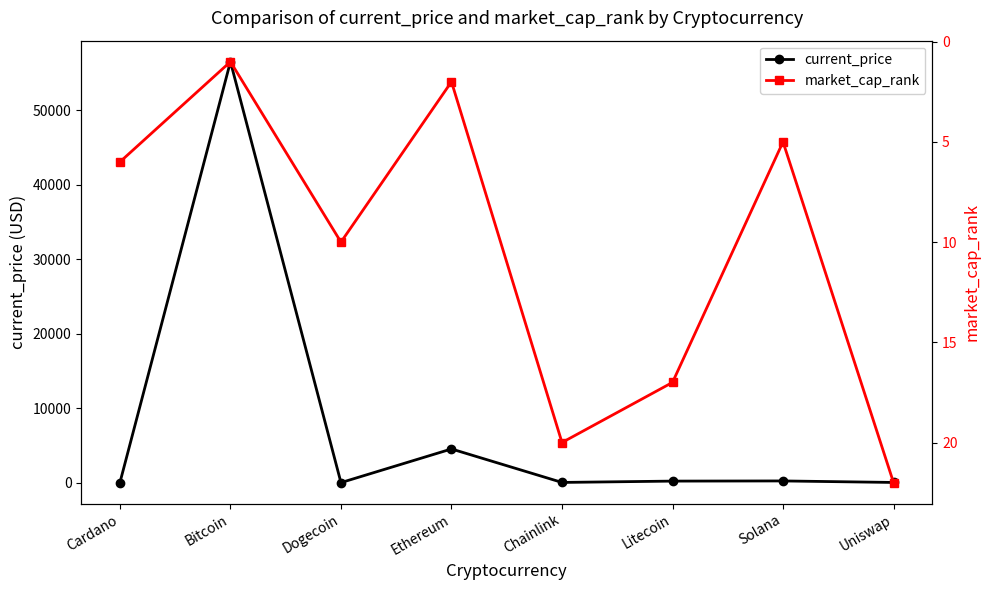

What is the total value across all series at Cardano?

7.5